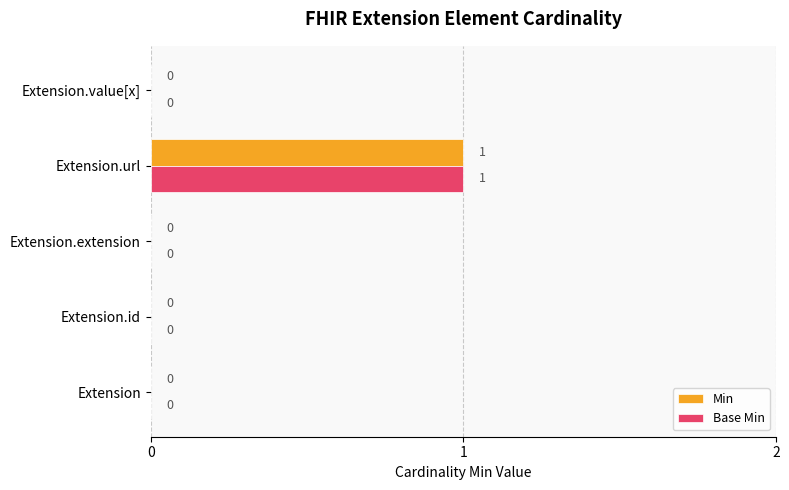

True or false: Base Min has a value of 0 at Extension.id.

True